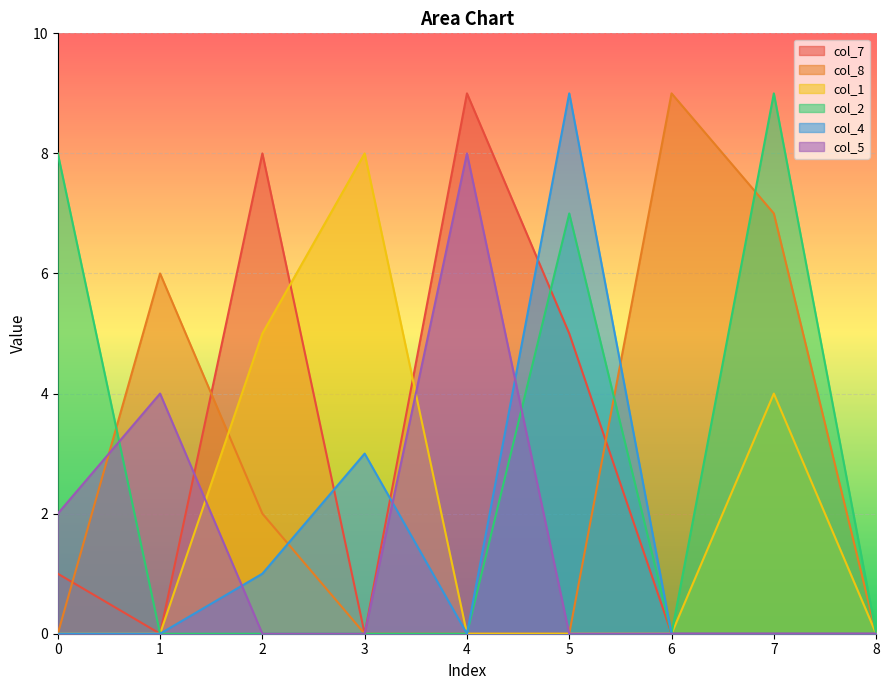

What is the sum of the col_8 values at 1 and 7?

13